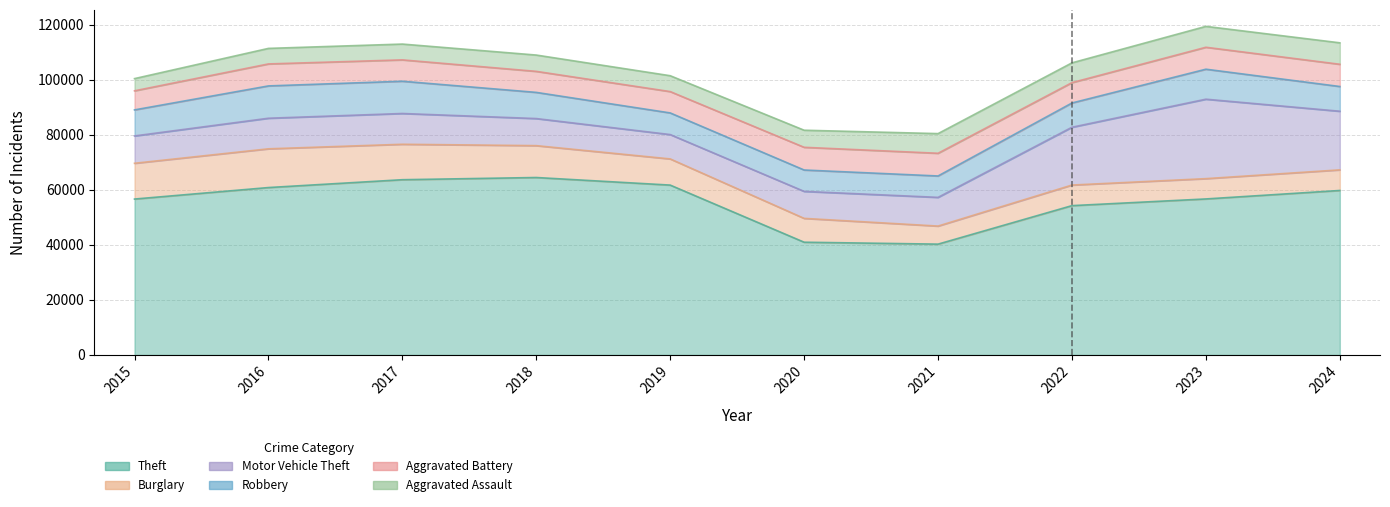

The Aggravated Assault series shows 7798 at 2024. True or false?

True